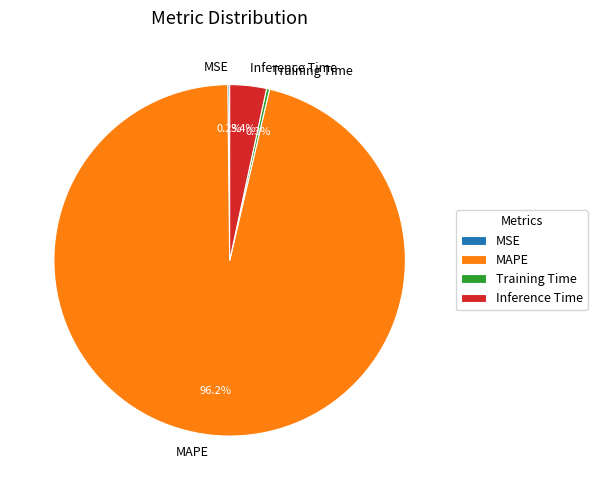

Combined, do MAPE and Inference Time account for over 50%?

Yes